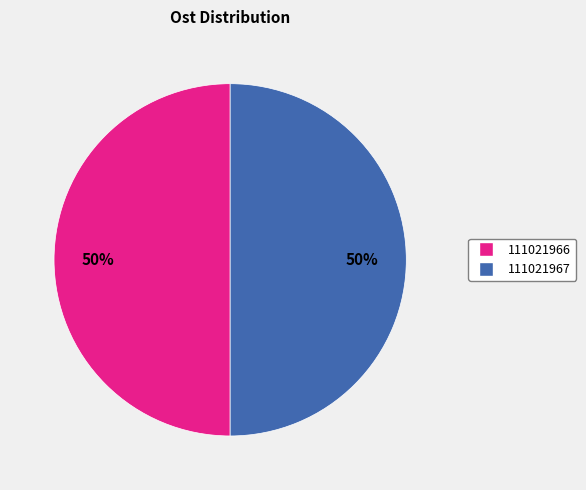

Do 111021967 and 111021966 together represent more than half of the pie?

Yes